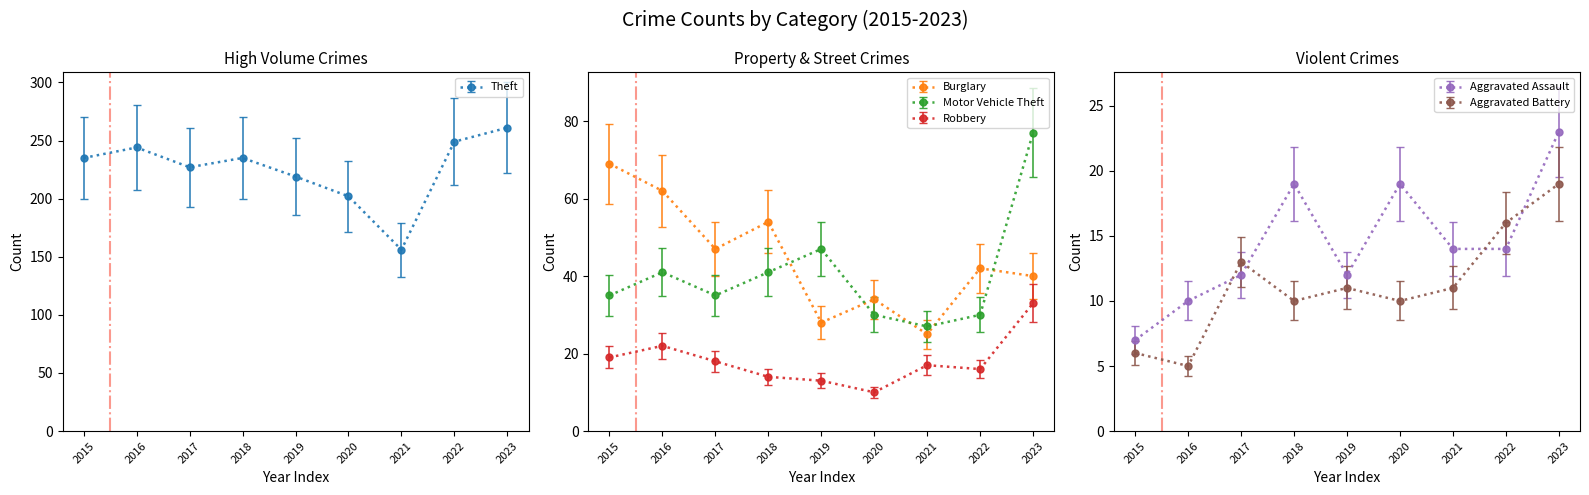

Which series changed the most between 2020 and 2023?

Theft